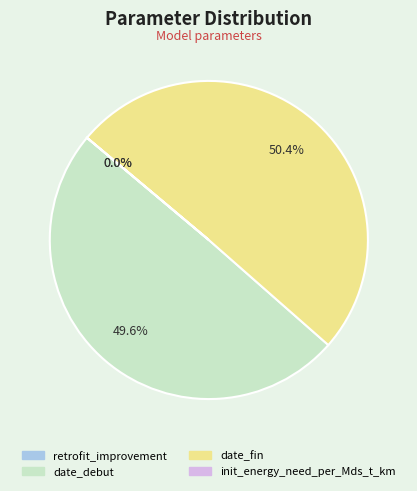

True or false: date_fin accounts for 58% of the total.

False